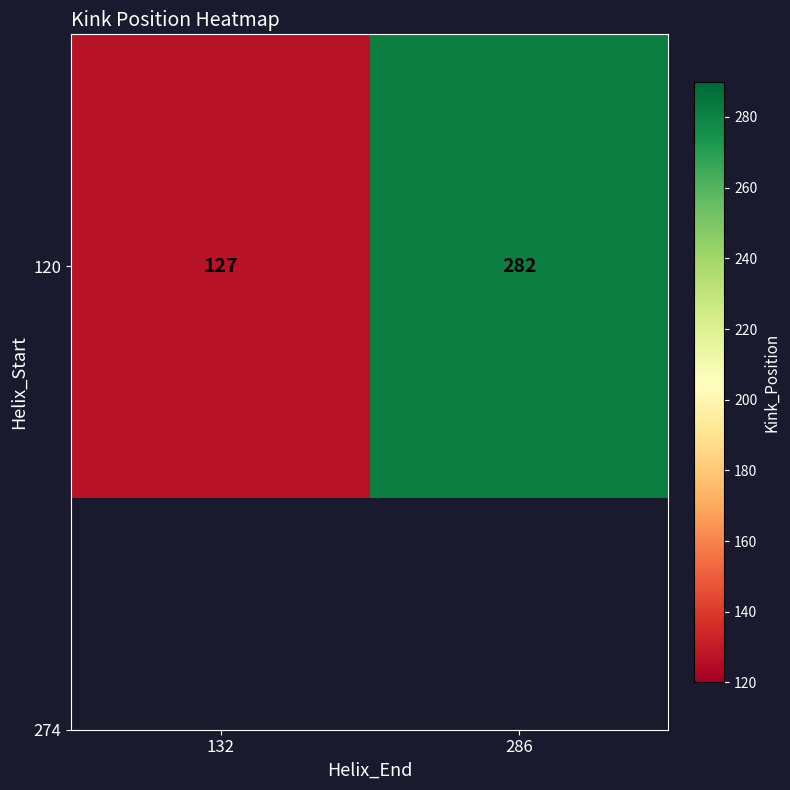

Between 286 and 132, which is larger?

286